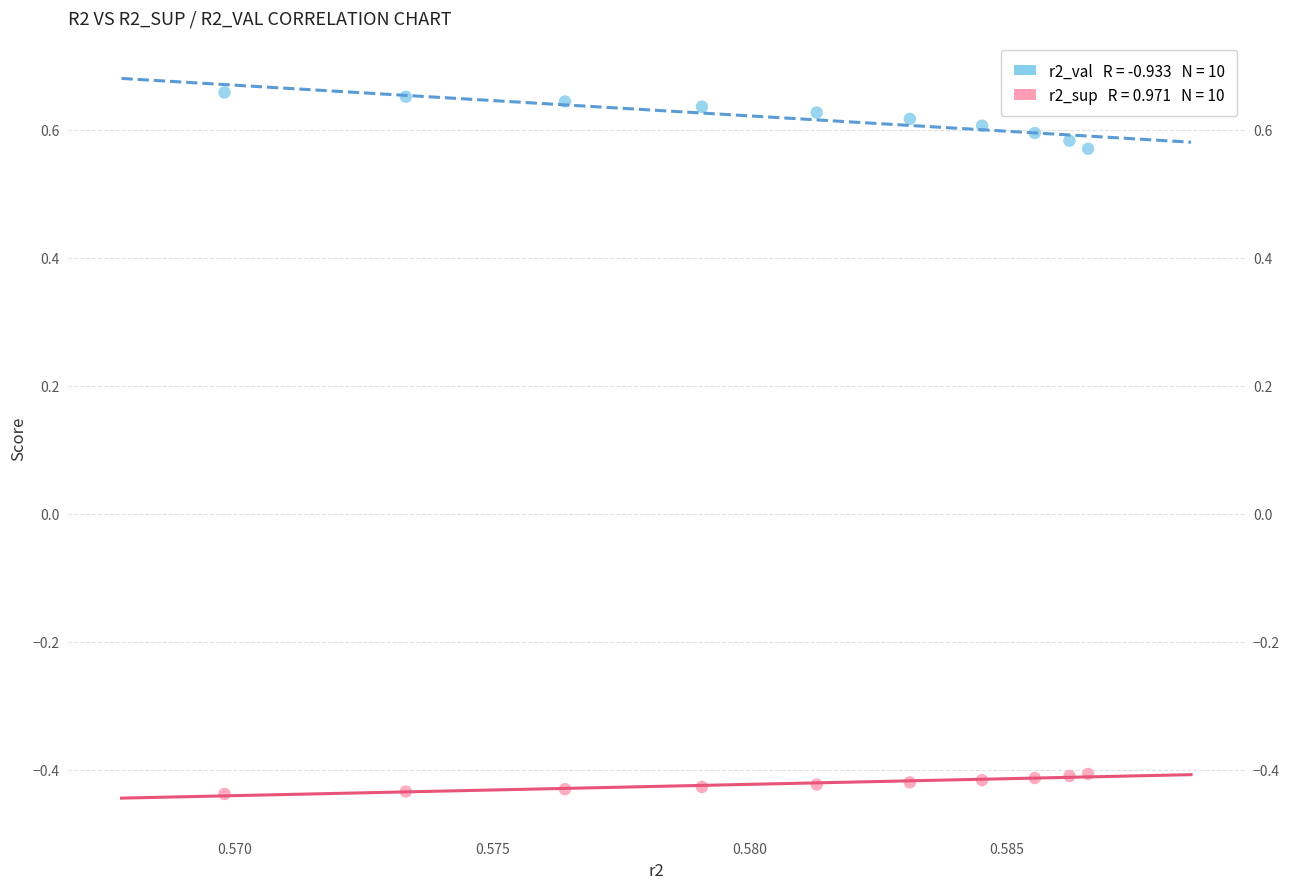

Across all data points, what is the range of Y values (max minus min)?

1.1